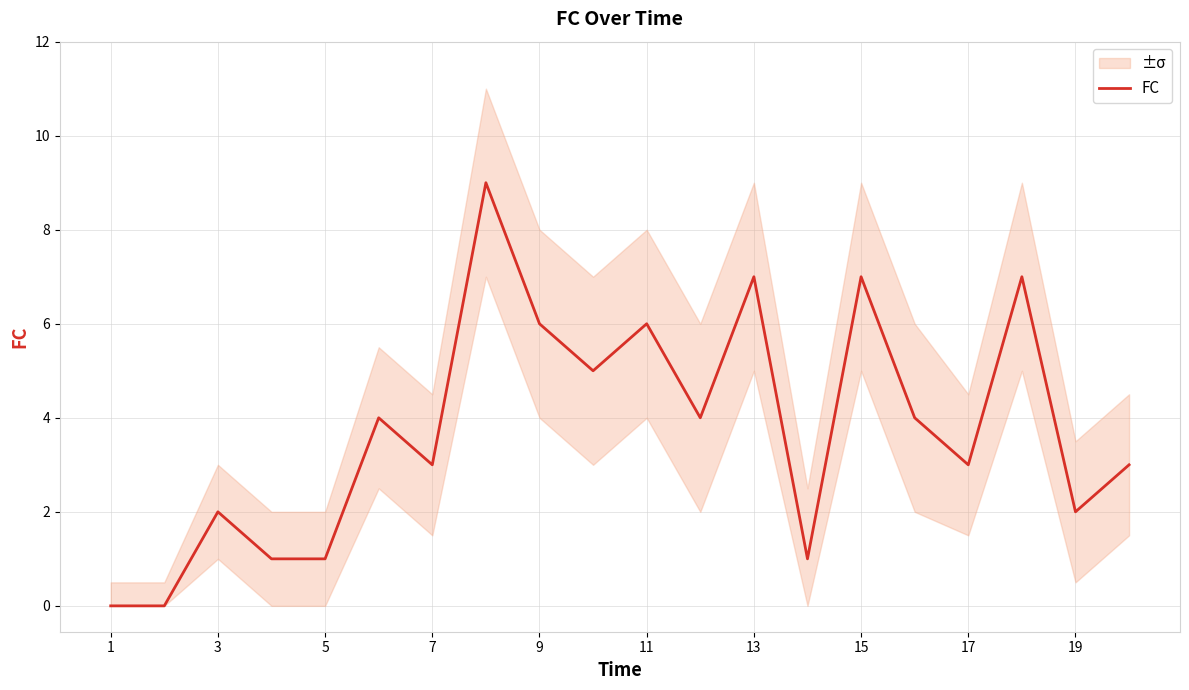

What is the maximum value for FC?

9